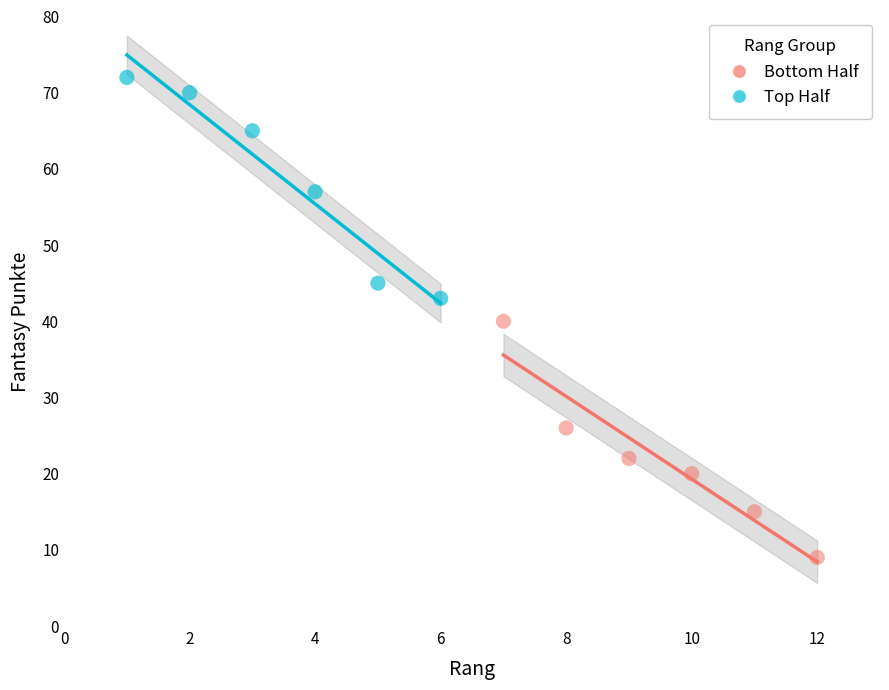

Which series reaches the minimum Y coordinate?

Bottom Half